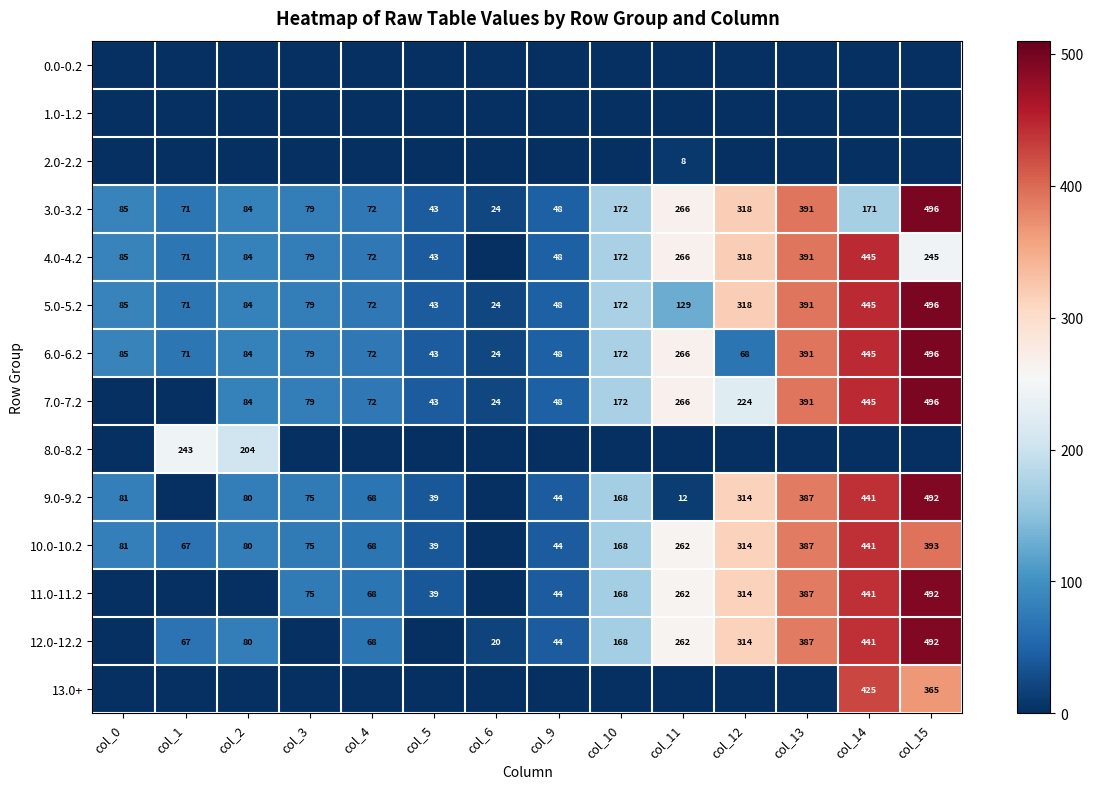

What is the spread (max minus min) of values at col_0?

85.1